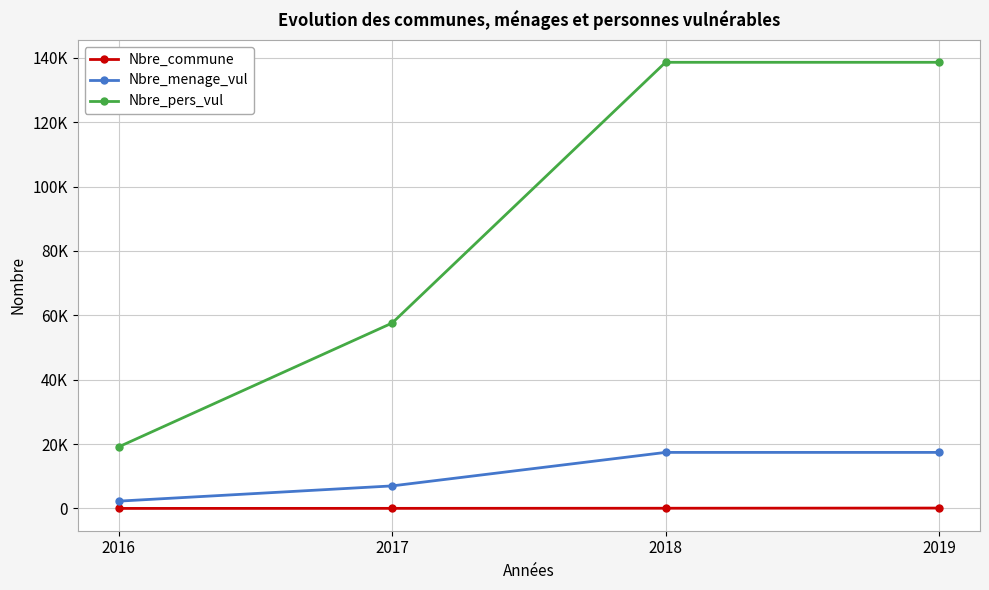

At which category is the sum across all series the highest?

2019